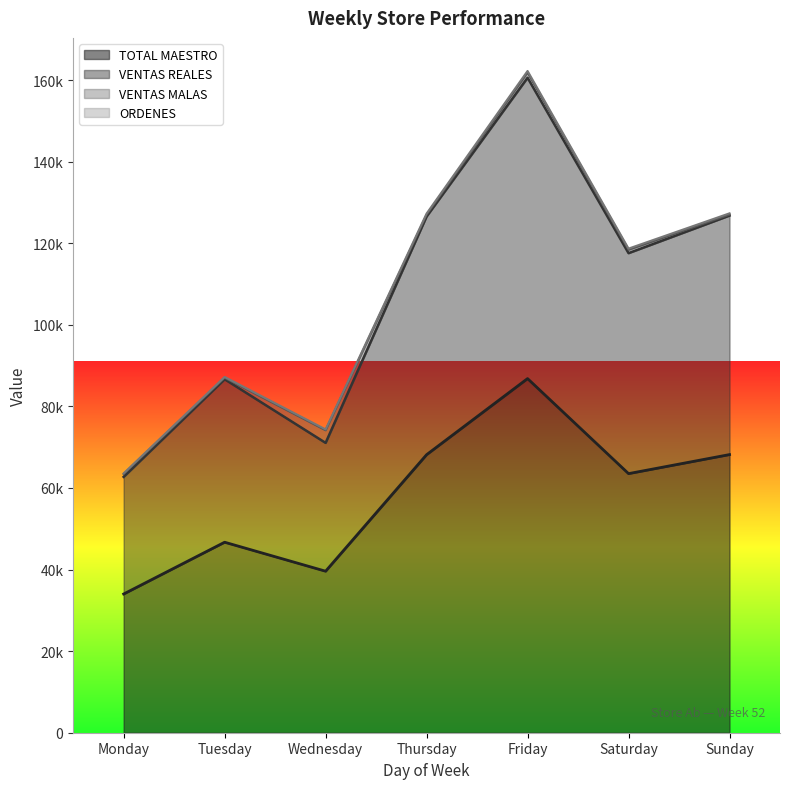

Reading left to right, what are all the values shown in this chart?

TOTAL MAESTRO: 34004.0	46698.0	39593.0	68154.0	86809.0	63512.0	68181.0
VENTAS REALES: 62718.4	86651.8	71048.9	126541.8	160555.8	117556.3	126772.9
ORDENES: 63572.4	87207.8	74348.9	127260.8	162213.8	118669.3	127317.9